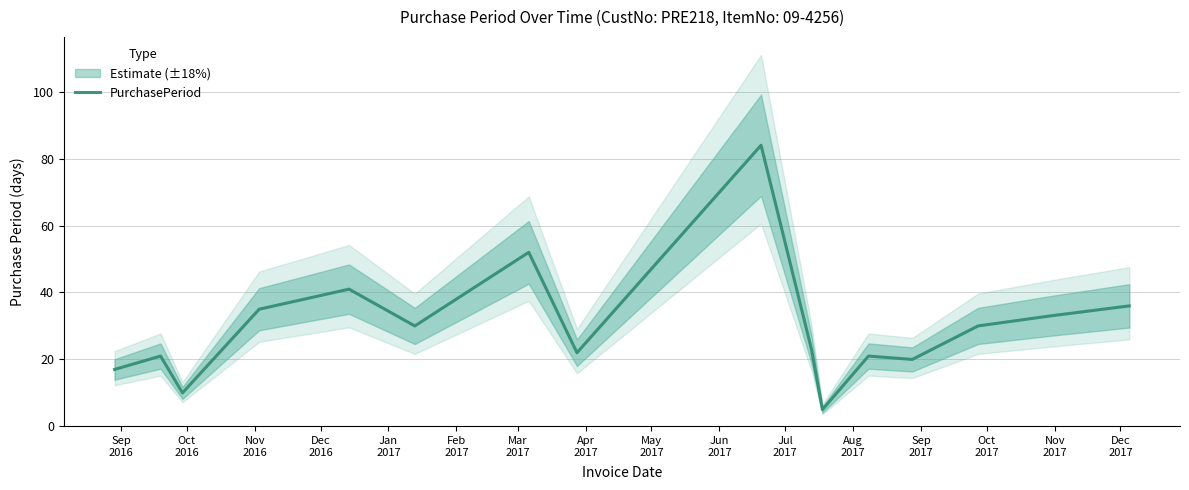

Between Aug
2017 and Sep
2017, which is larger?

Aug
2017